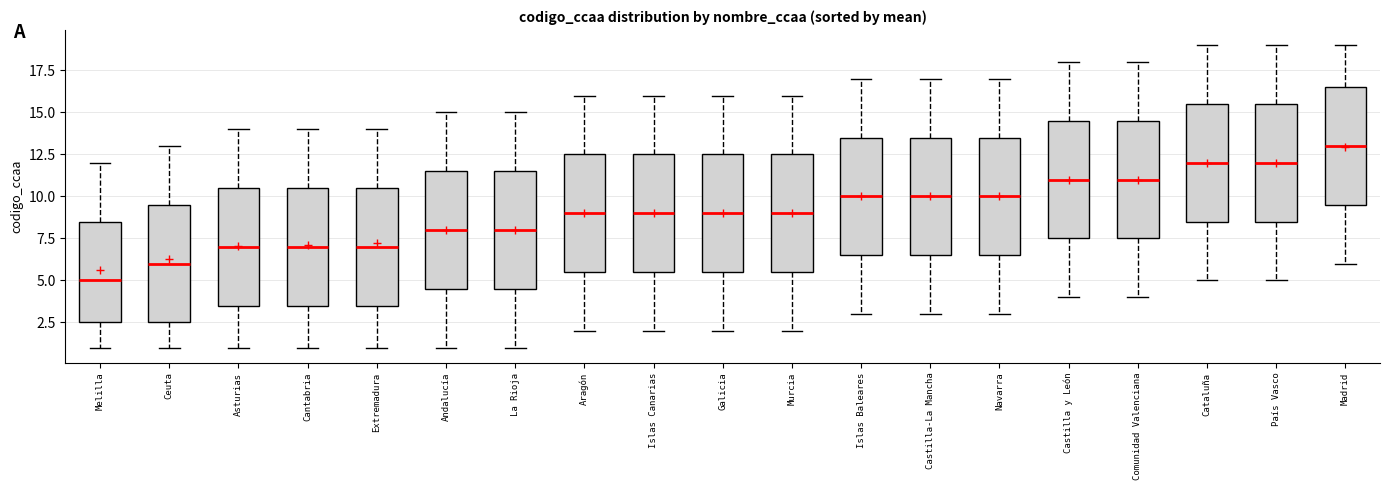

Which box's median line is the highest?

Madrid